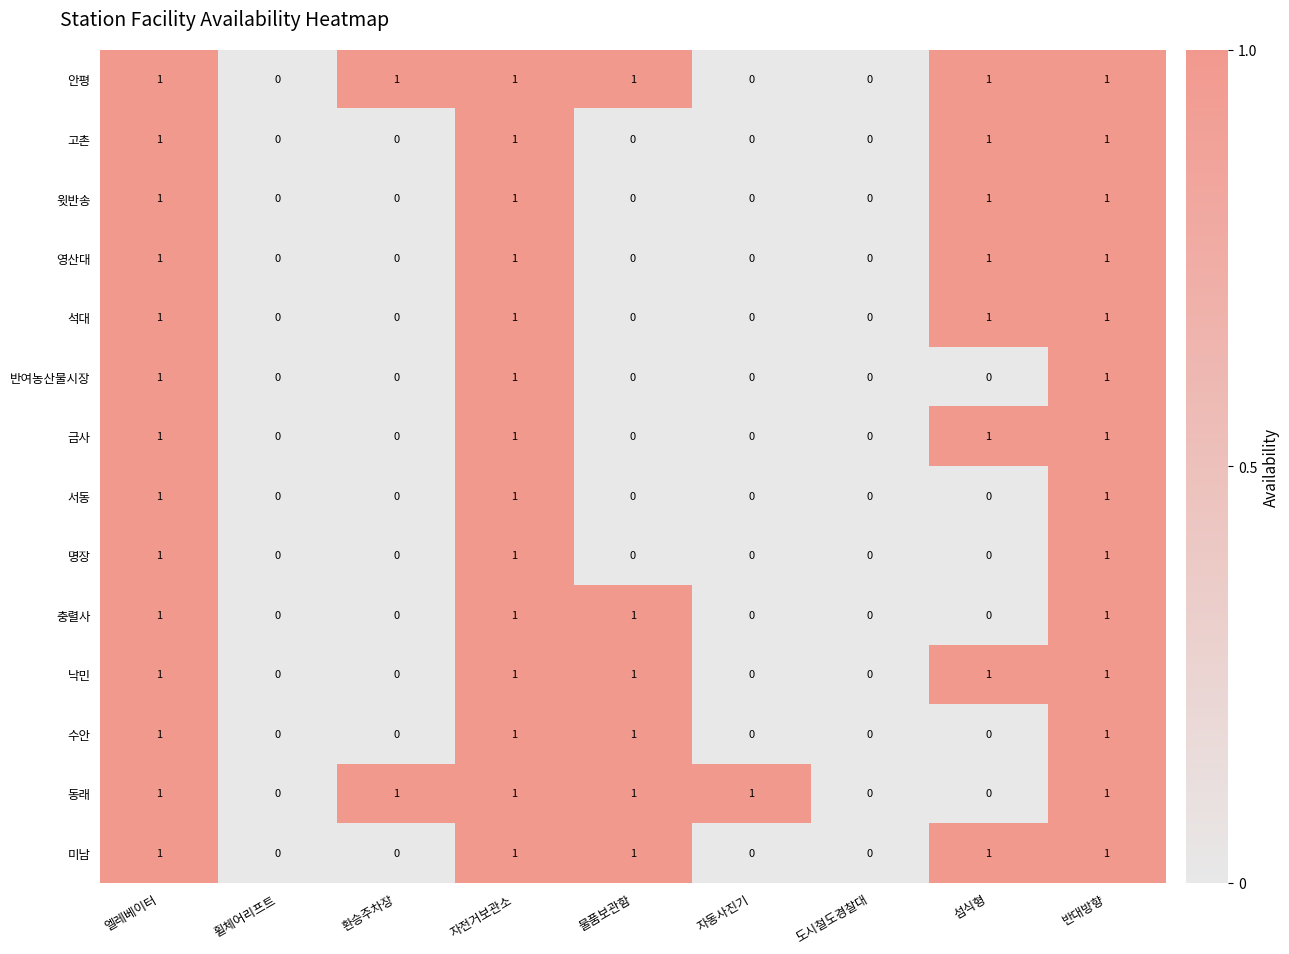

How many series are shown in this chart?

14